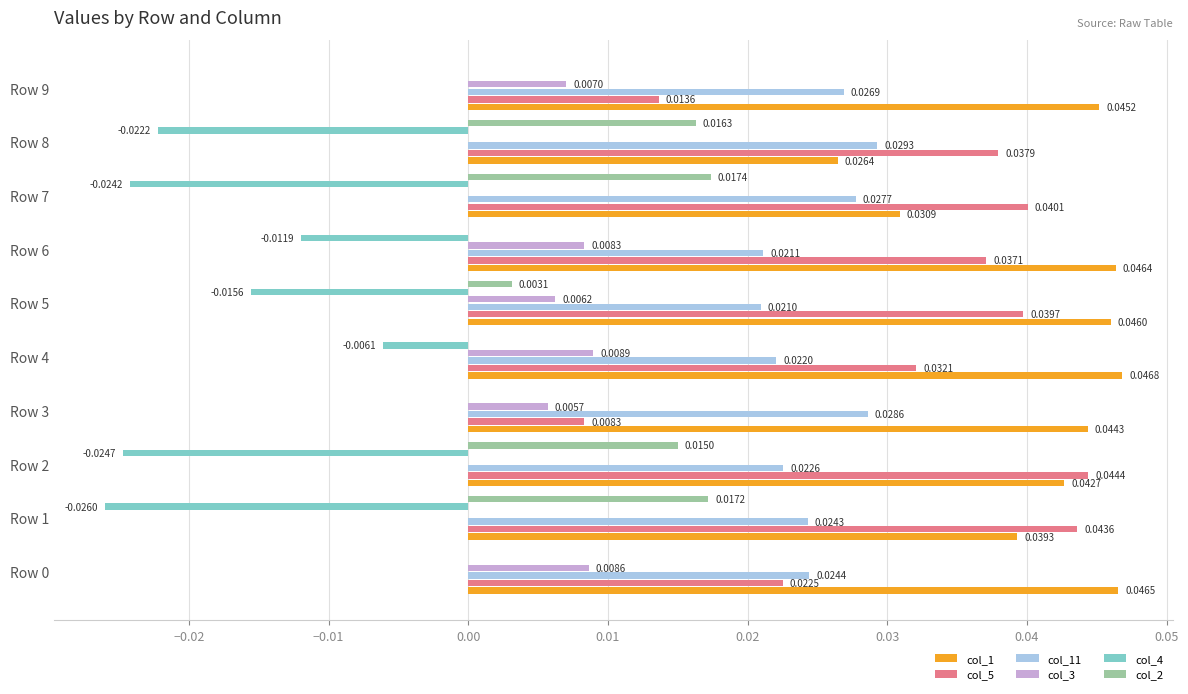

At which category is the sum across all series the highest?

Row 4